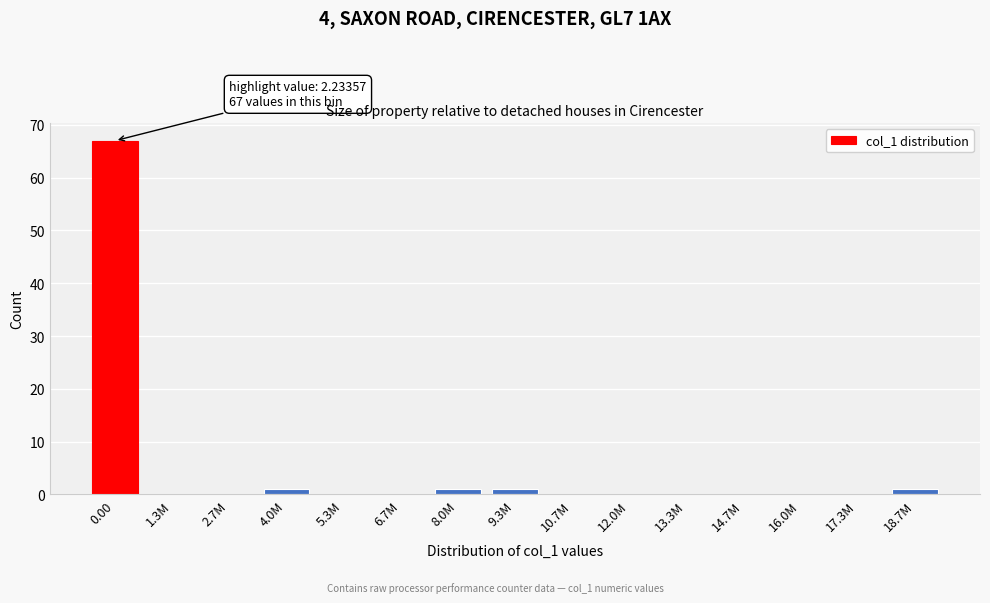

Reading left to right, what are all the values shown in this chart?

0.00=67	1.3M=0	2.7M=0	4.0M=1	5.3M=0	6.7M=0	8.0M=1	9.3M=1	10.7M=0	12.0M=0	13.3M=0	14.7M=0	16.0M=0	17.3M=0	18.7M=1